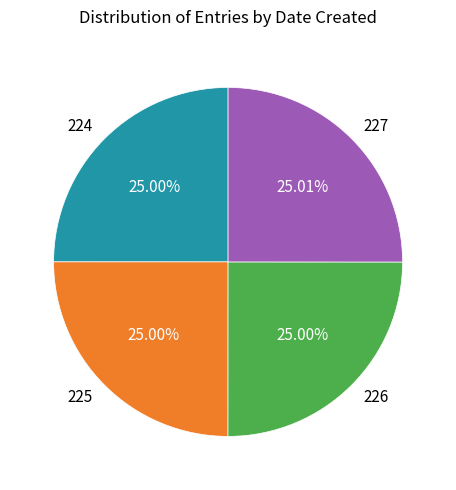

Does any single category account for the majority?

No